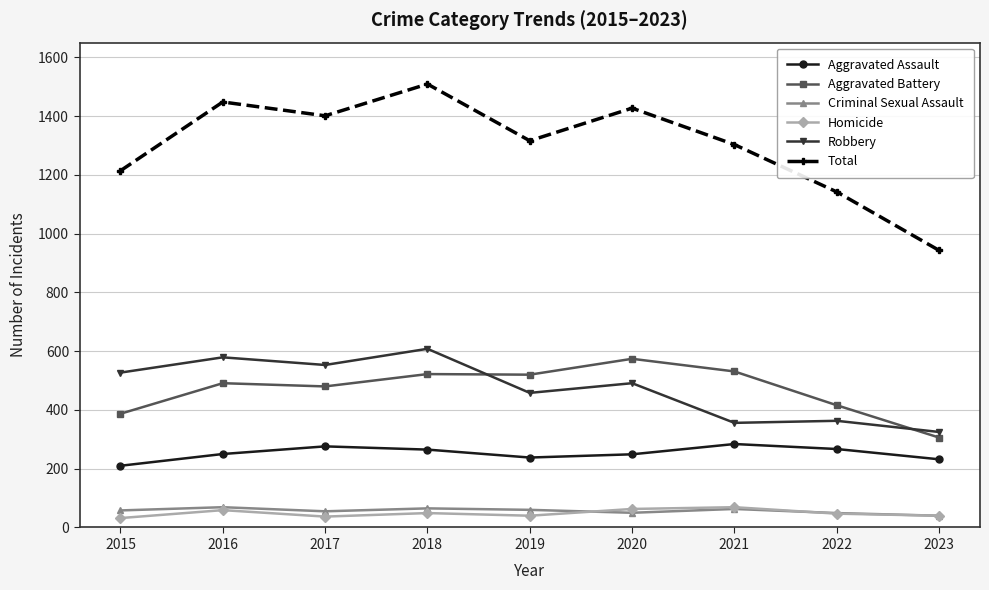

Which label corresponds to the largest value in the chart?

2018